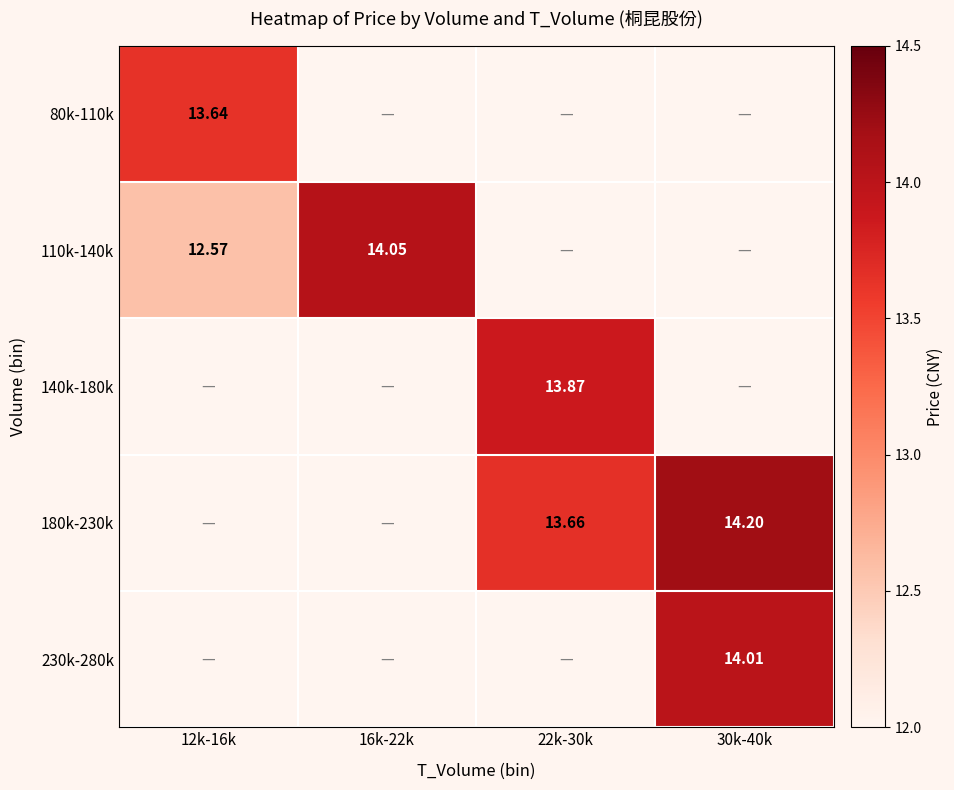

The 140k-180k series shows 19.2 at 22k-30k. True or false?

False